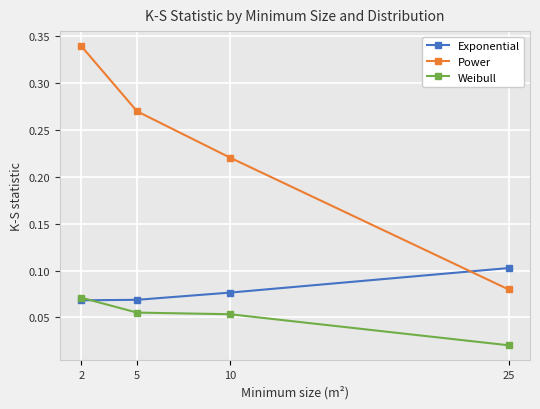

Rank the series by their maximum value, from lowest to highest.

Weibull, Exponential, Power